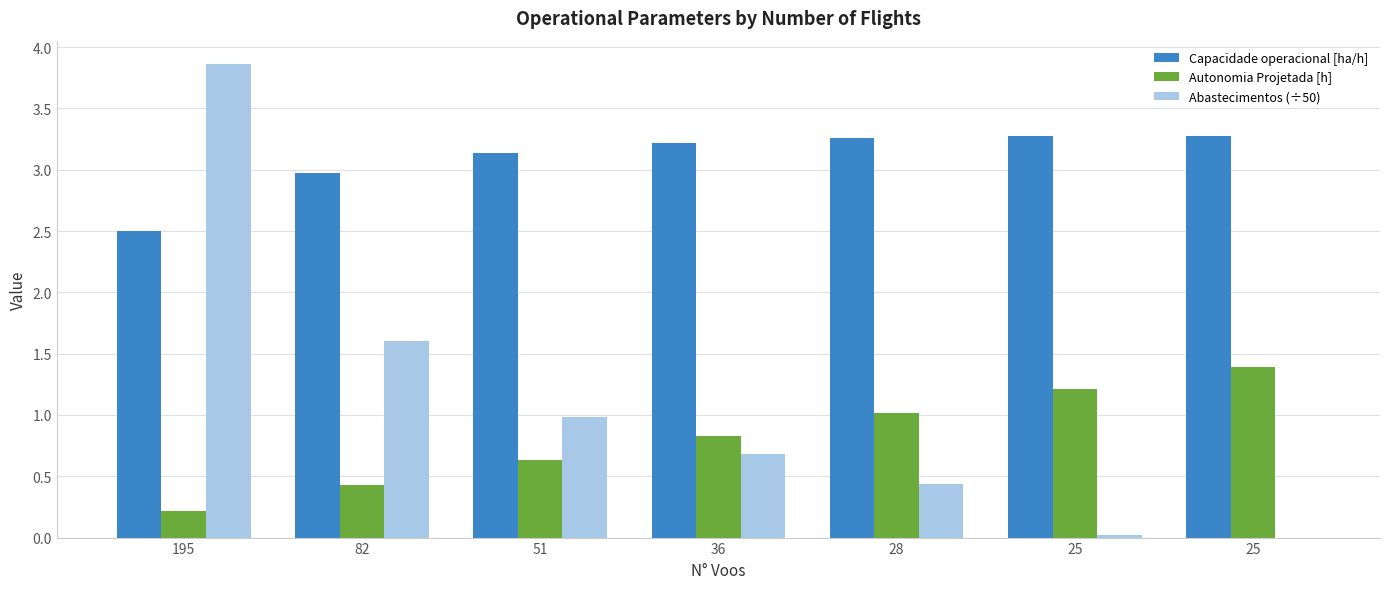

Count the number of categories in the chart.

7